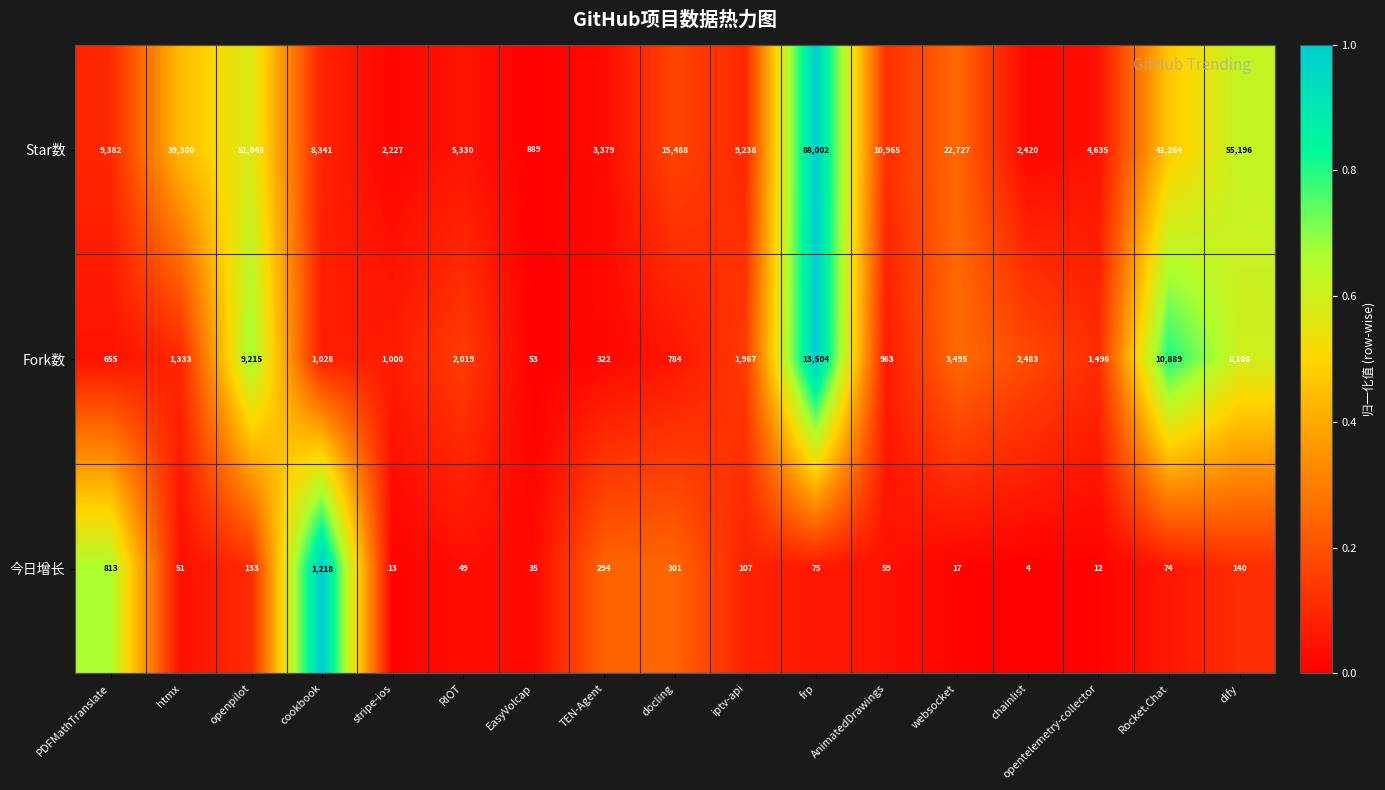

At which label does 今日增长 first exceed 74?

PDFMathTranslate